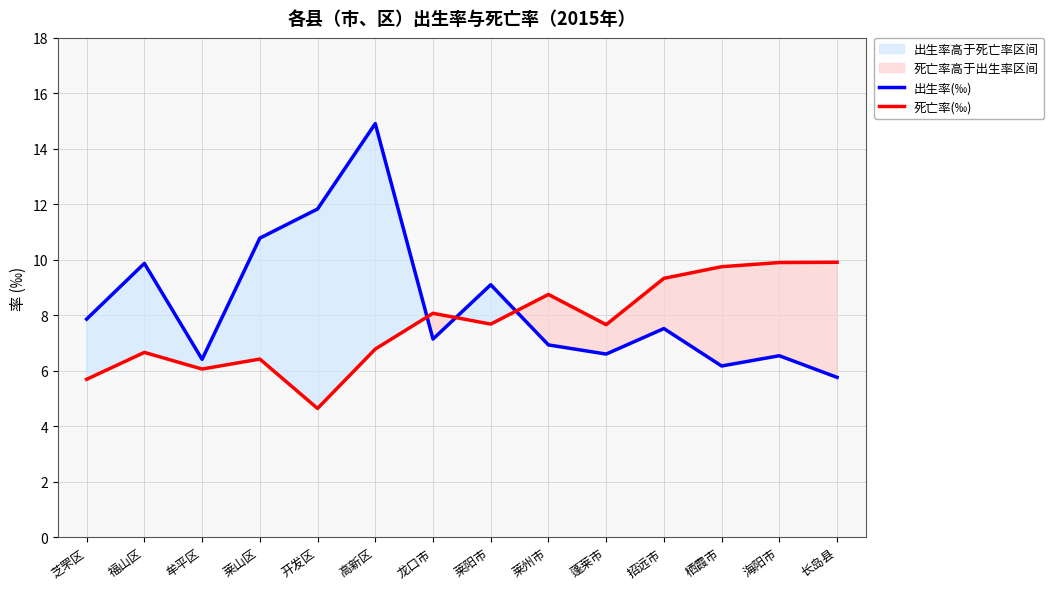

Reading right to left, extract all data points from this chart.

出生率(‰): 长岛县=5.8	海阳市=6.5	栖霞市=6.2	招远市=7.5	蓬莱市=6.6	莱州市=6.9	莱阳市=9.1	龙口市=7.1	高新区=14.9	开发区=11.8	莱山区=10.8	牟平区=6.4	福山区=9.9	芝罘区=7.9
死亡率(‰): 长岛县=9.9	海阳市=9.9	栖霞市=9.8	招远市=9.3	蓬莱市=7.7	莱州市=8.8	莱阳市=7.7	龙口市=8.1	高新区=6.8	开发区=4.6	莱山区=6.4	牟平区=6.1	福山区=6.7	芝罘区=5.7